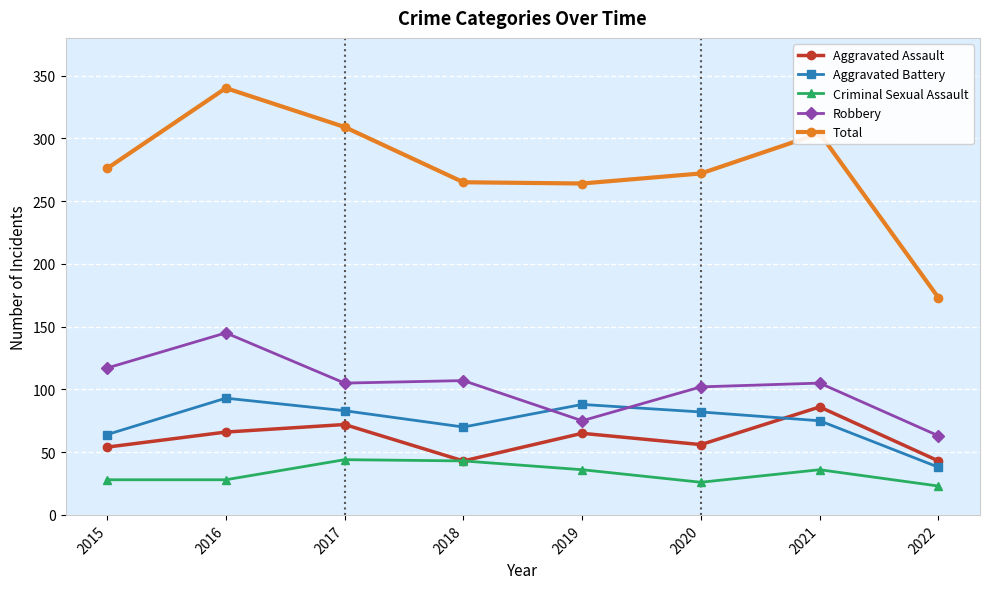

At which label does Robbery first exceed 105?

2015